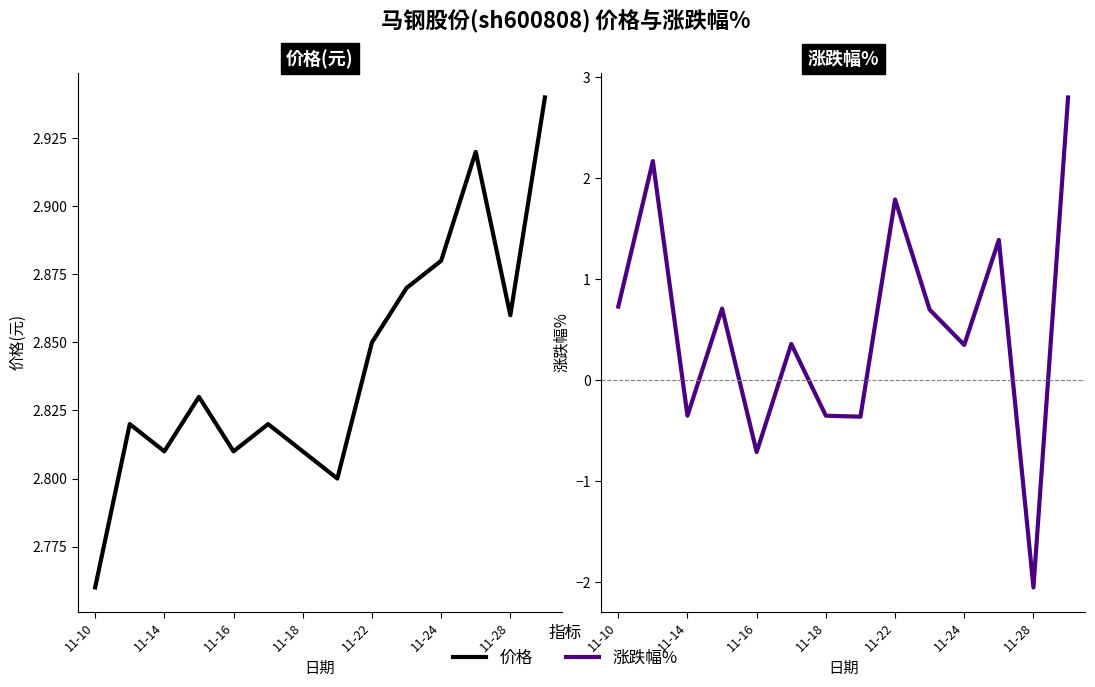

Is this an area chart (filled region under the line)?

No